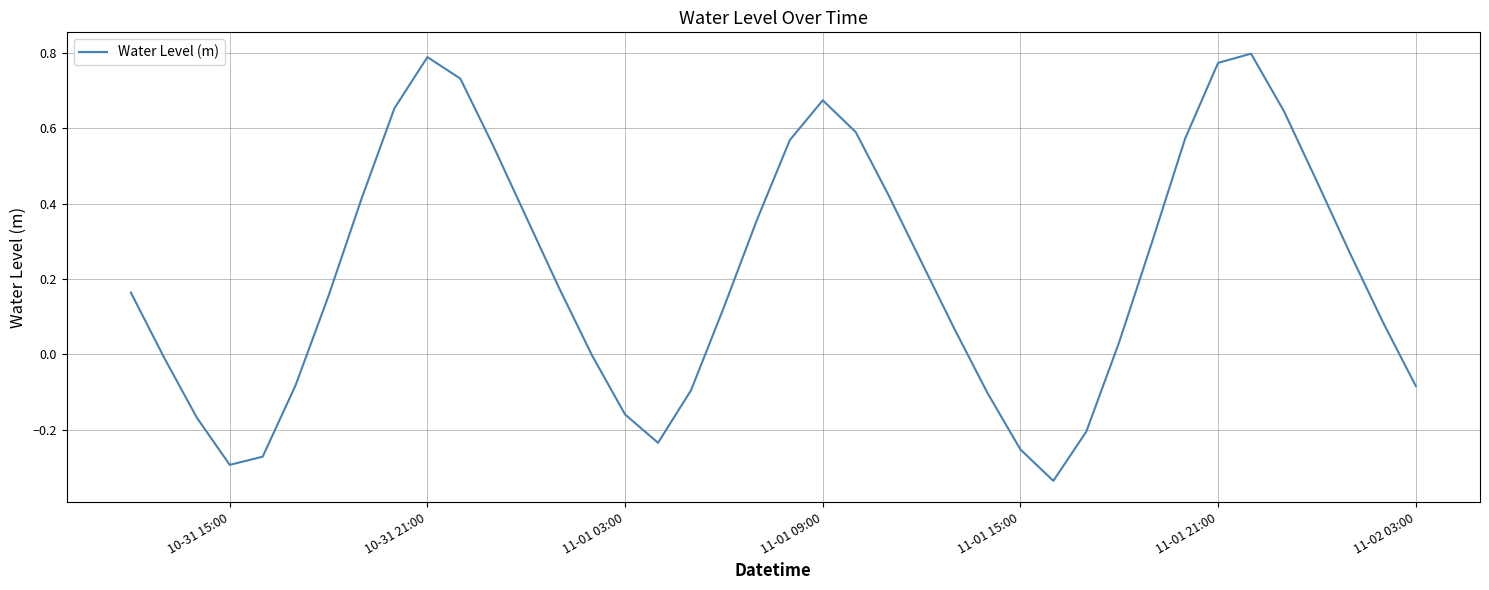

How many interior local peaks (higher than both neighbors) does the data have?

3